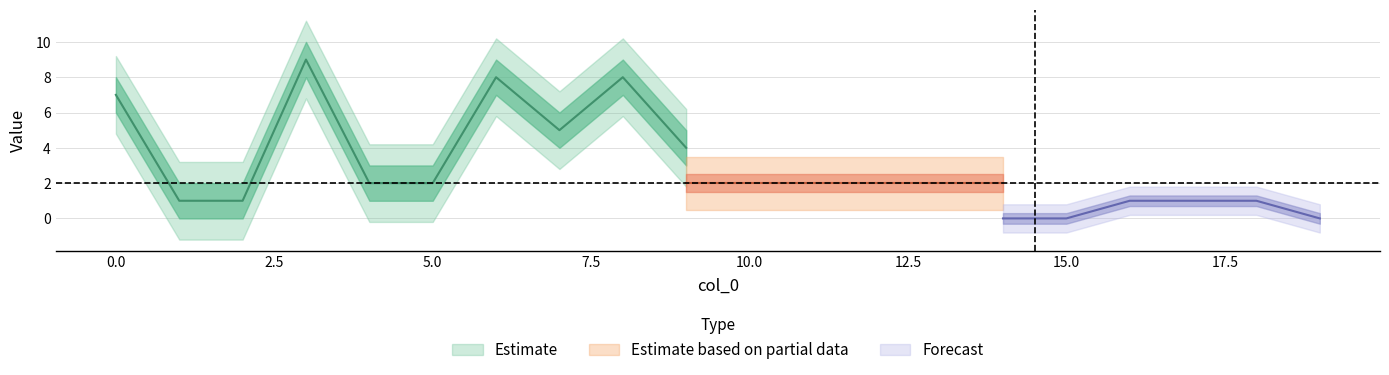

Is this an area chart (filled region under the line)?

No